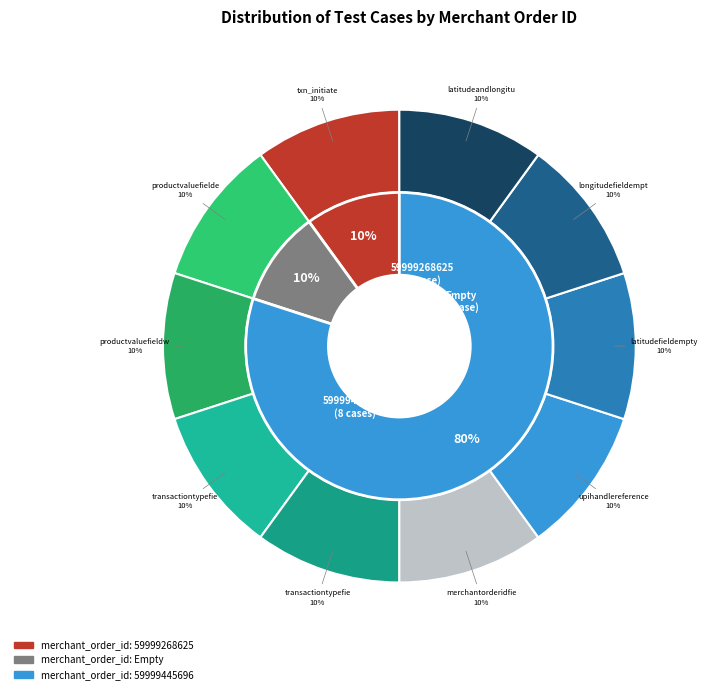

How many slices are in this pie chart?

10